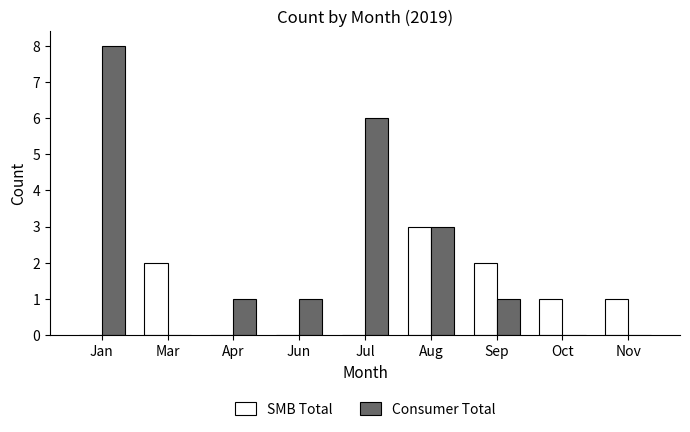

Read the Consumer Total value at Jan.

8